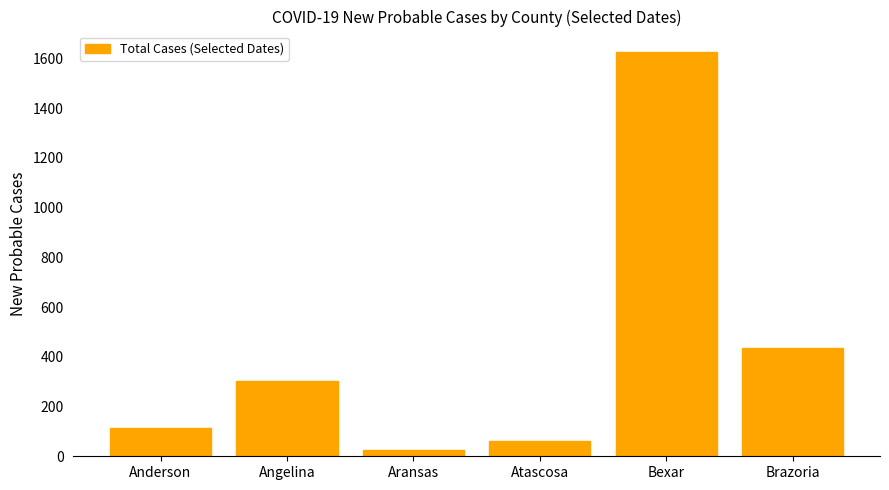

List the labels in order of value, smallest first.

Aransas, Atascosa, Anderson, Angelina, Brazoria, Bexar